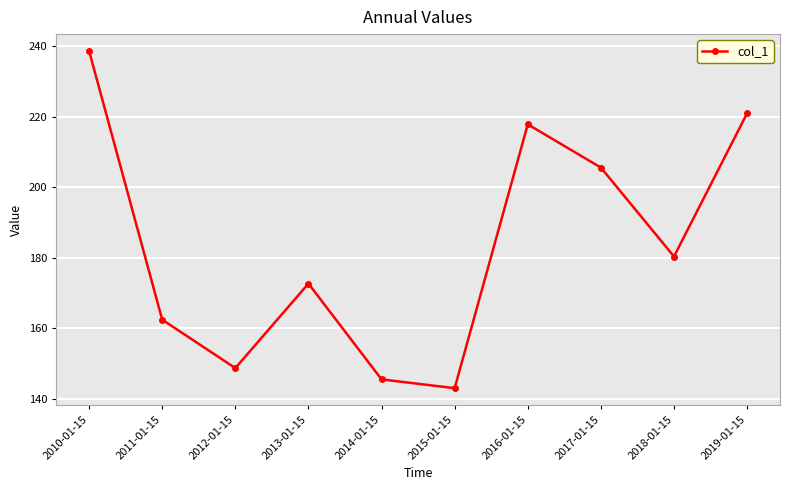

How many series are shown in this chart?

1